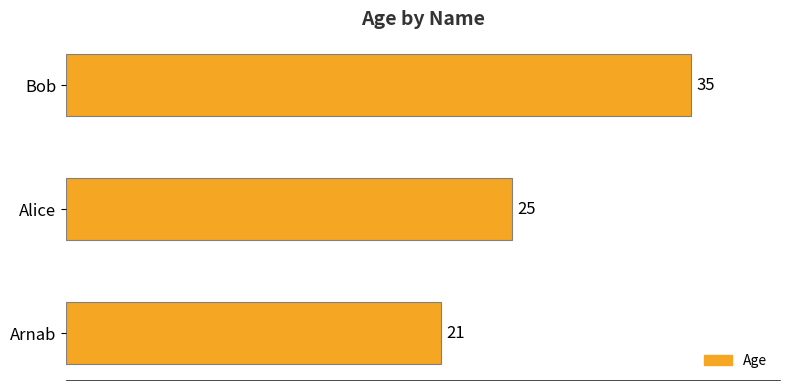

True or false: the data shows 7 at Alice.

False